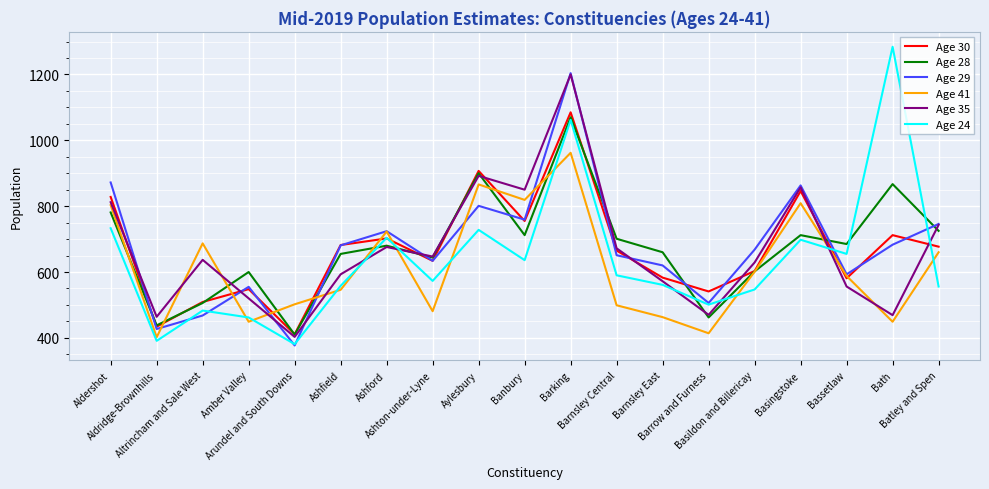

Is this an area chart (filled region under the line)?

No